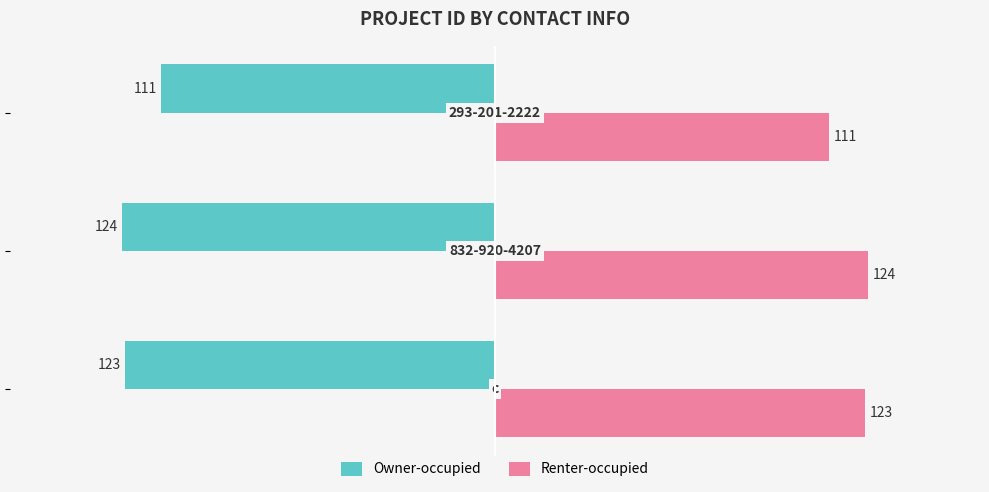

Rank the series by their maximum value, from highest to lowest.

Renter-occupied, Owner-occupied